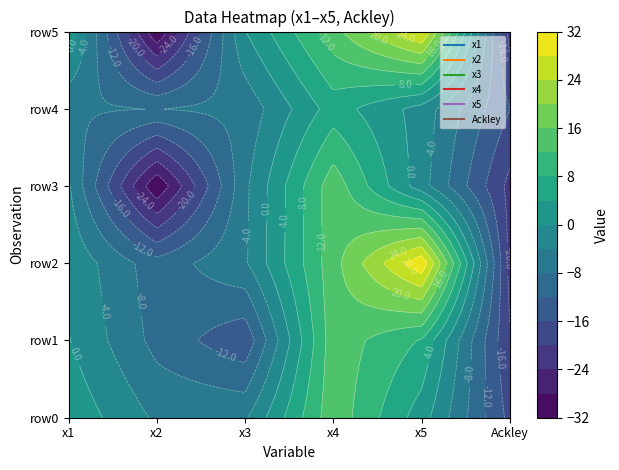

What is the total value across all series at 5?

-7.1